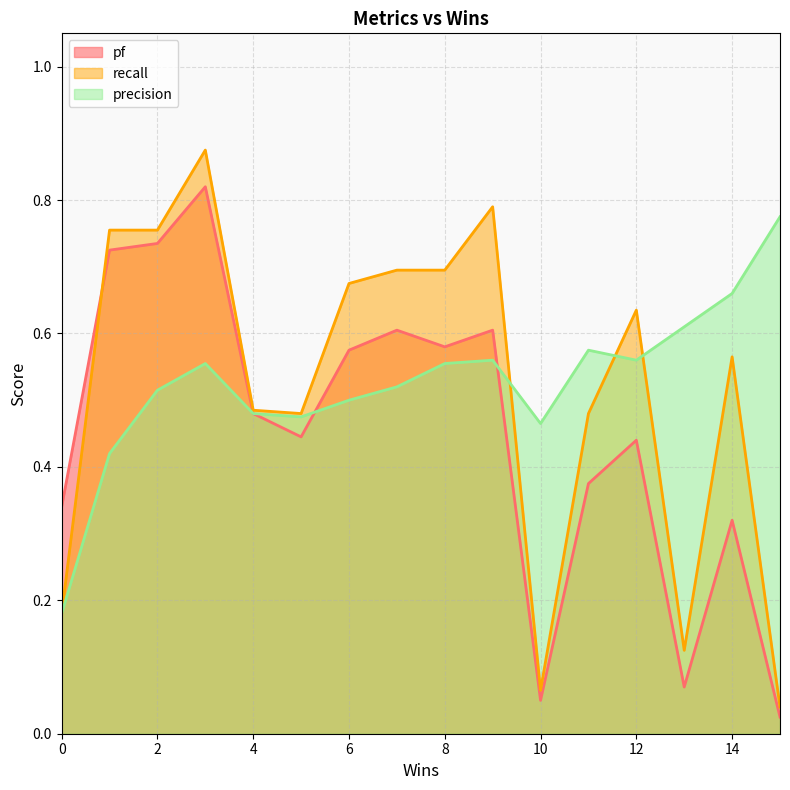

What is the difference between the second highest and second lowest values in the recall series?

0.7